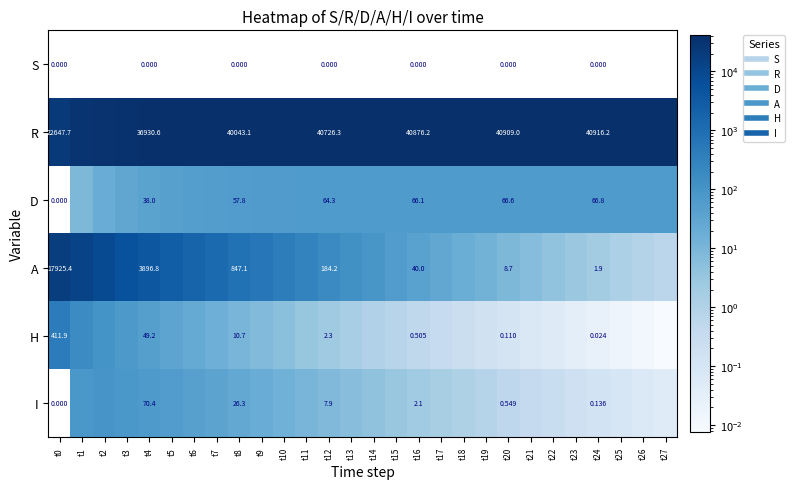

What is the approximate value of D at t18?

66.5